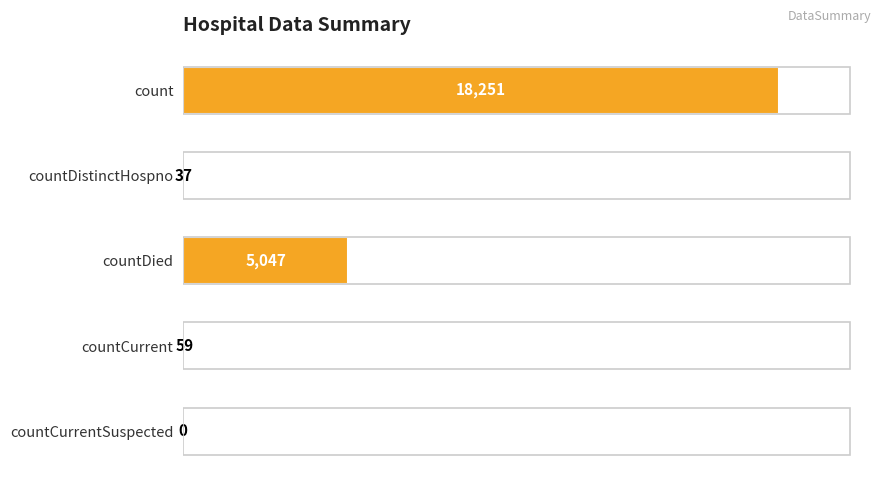

Which label corresponds to the largest value in the chart?

count